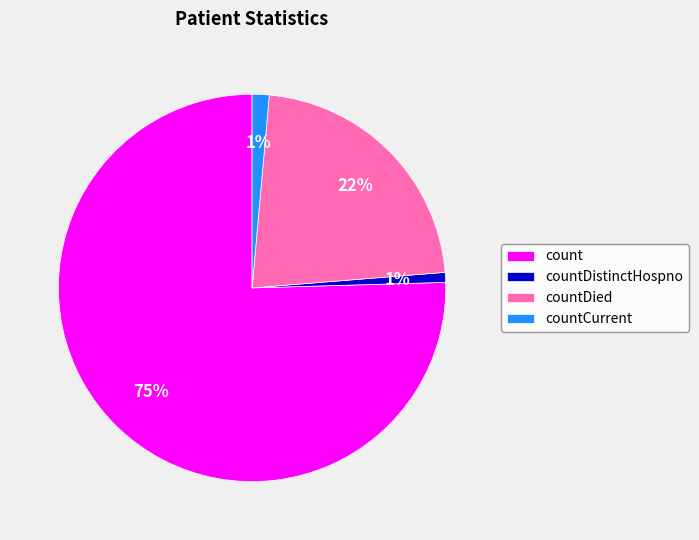

What is the largest slice in the pie chart?

count